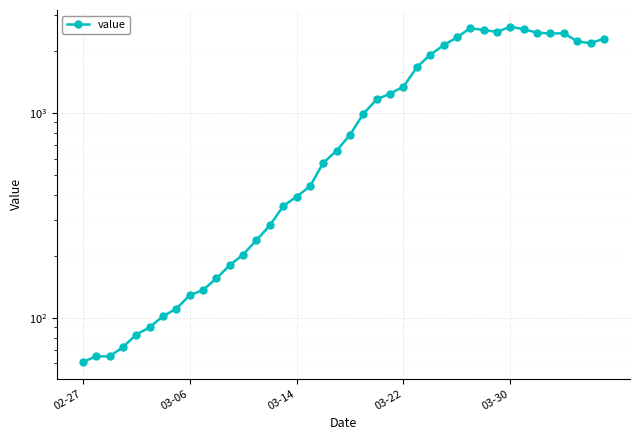

Read the value at 37, to the nearest 10.

2240